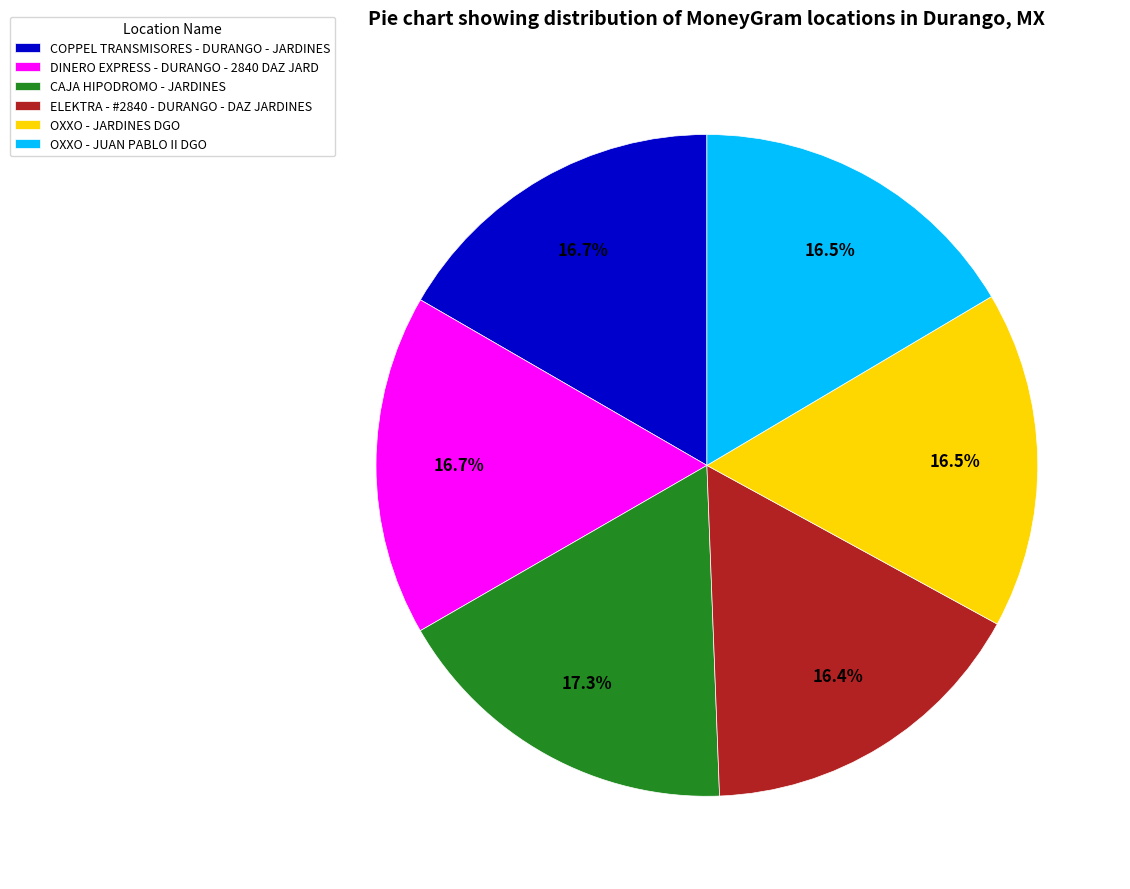

Between OXXO - JARDINES DGO and CAJA HIPODROMO - JARDINES, which is larger?

CAJA HIPODROMO - JARDINES